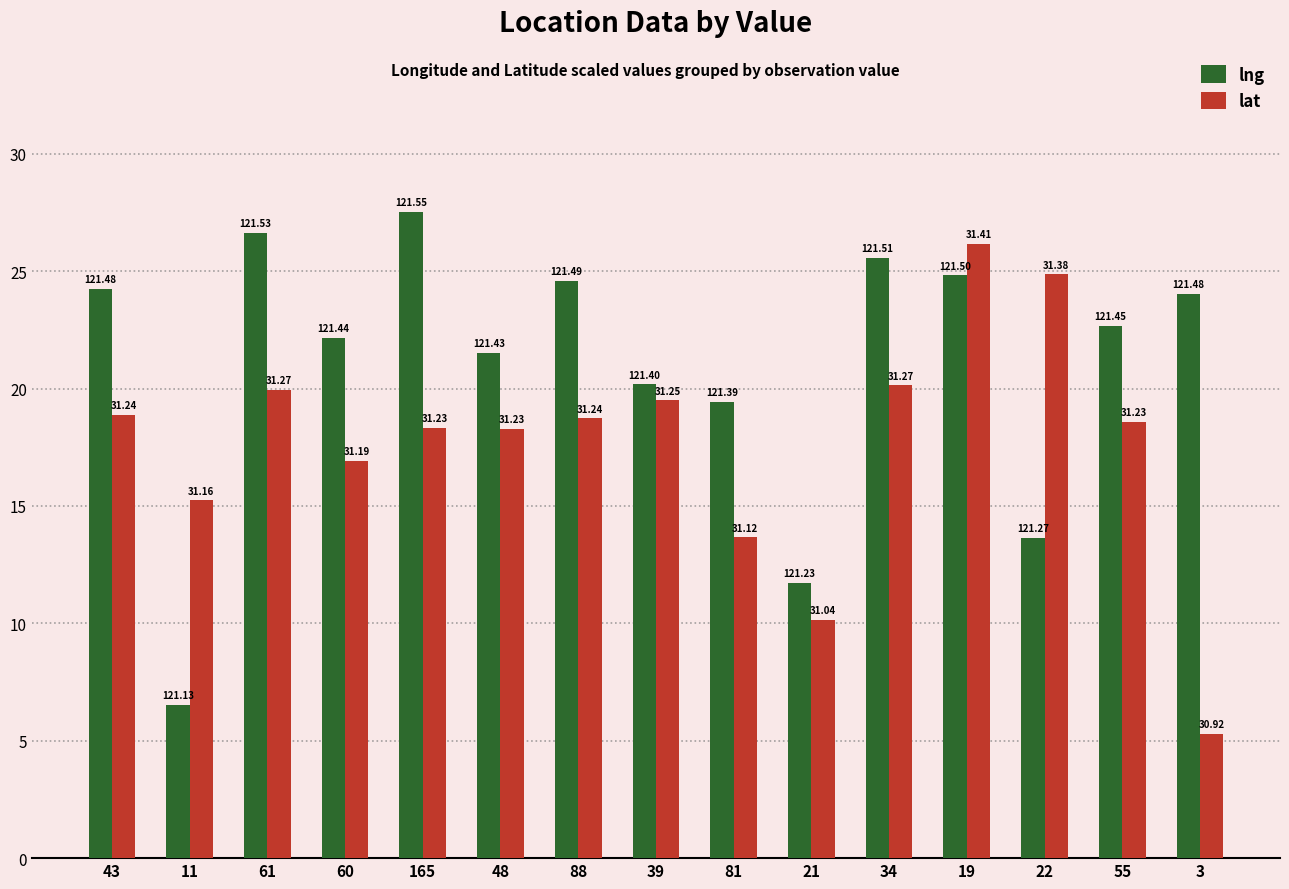

True or false: lng has a value of 22.2 at 60.

True